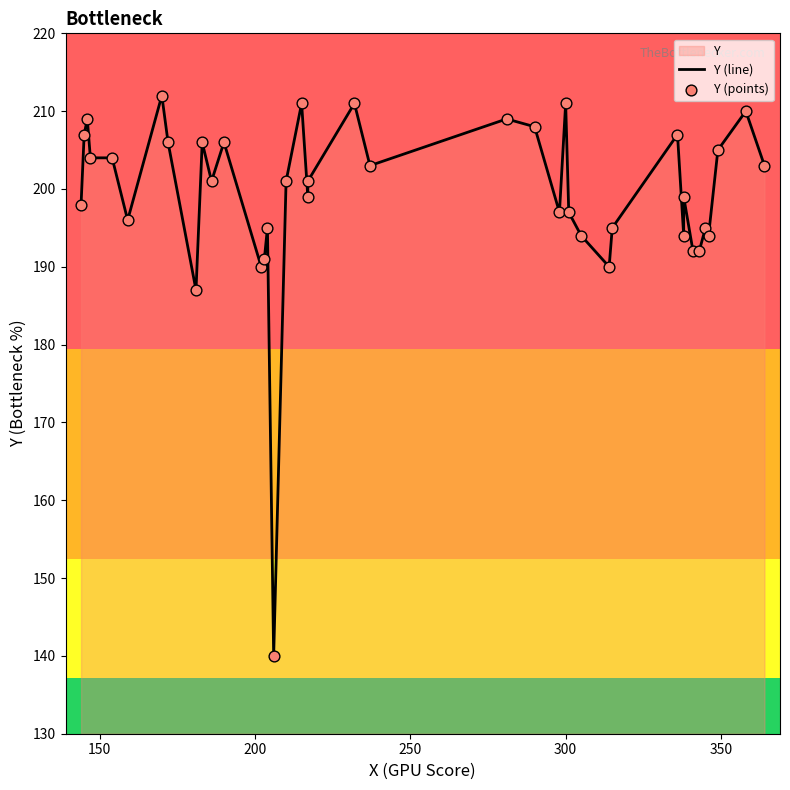

At how many categories does at least one series exceed 140?

39